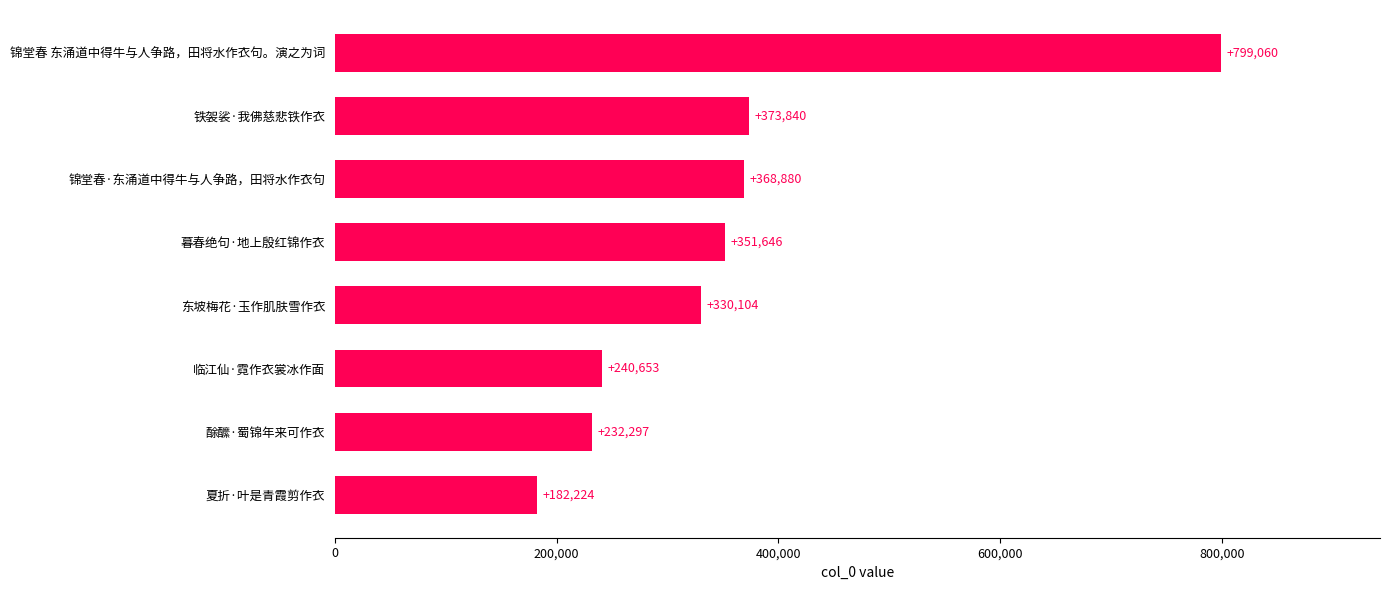

What is the change in value from 夏折·叶是青霞剪作衣 to 暮春绝句·地上殷红锦作衣?

+169422